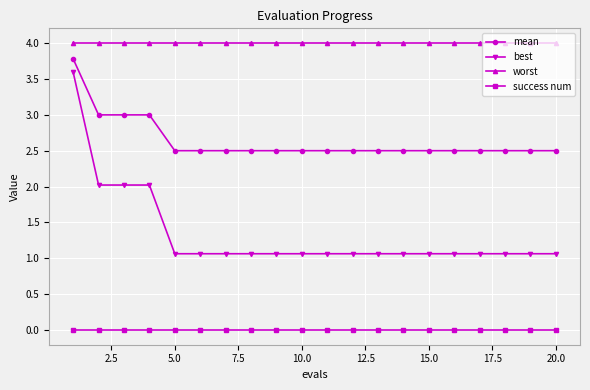

What is the value of the best point at the 4th from the left?

2.0